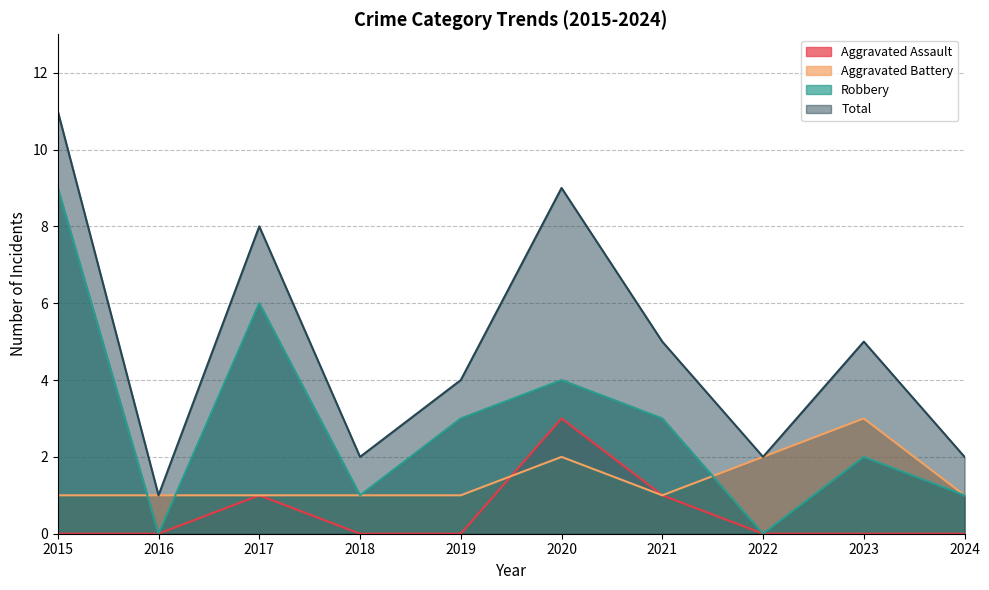

How many distinct data groups are displayed?

4